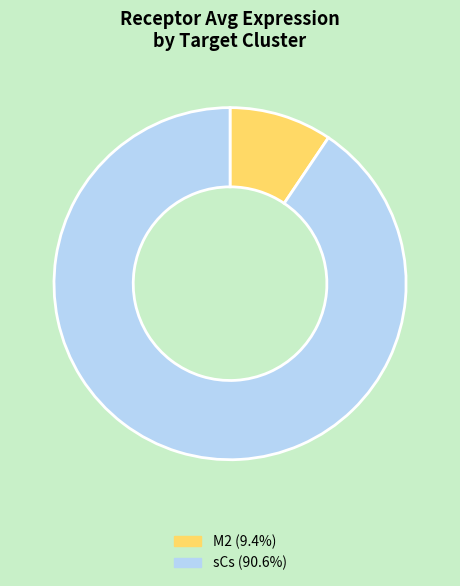

Approximately how many times larger is the value at M2 compared to sCs?

0.1